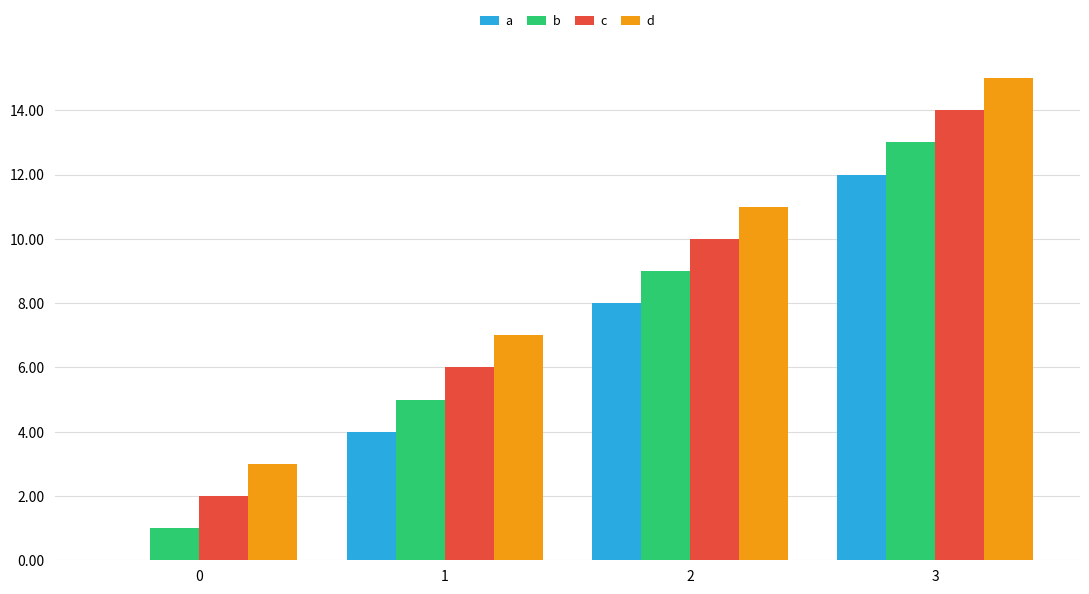

The b series shows 1 at 0. True or false?

True